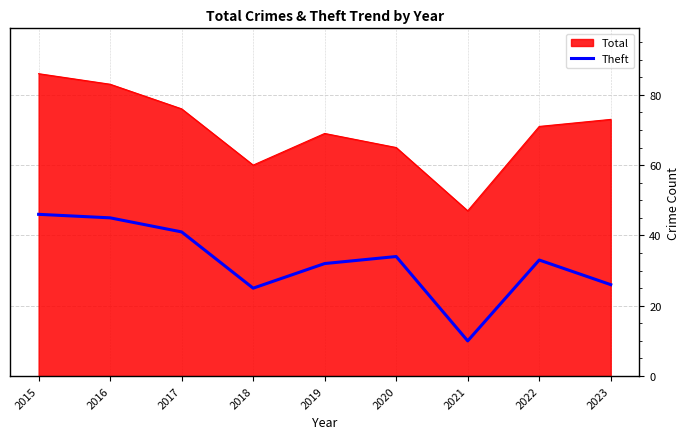

Reading left to right, transcribe all the data shown in this chart.

Total: 2015=86	2016=83	2017=76	2018=60	2019=69	2020=65	2021=47	2022=71	2023=73
Theft: 2015=46	2016=45	2017=41	2018=25	2019=32	2020=34	2021=10	2022=33	2023=26